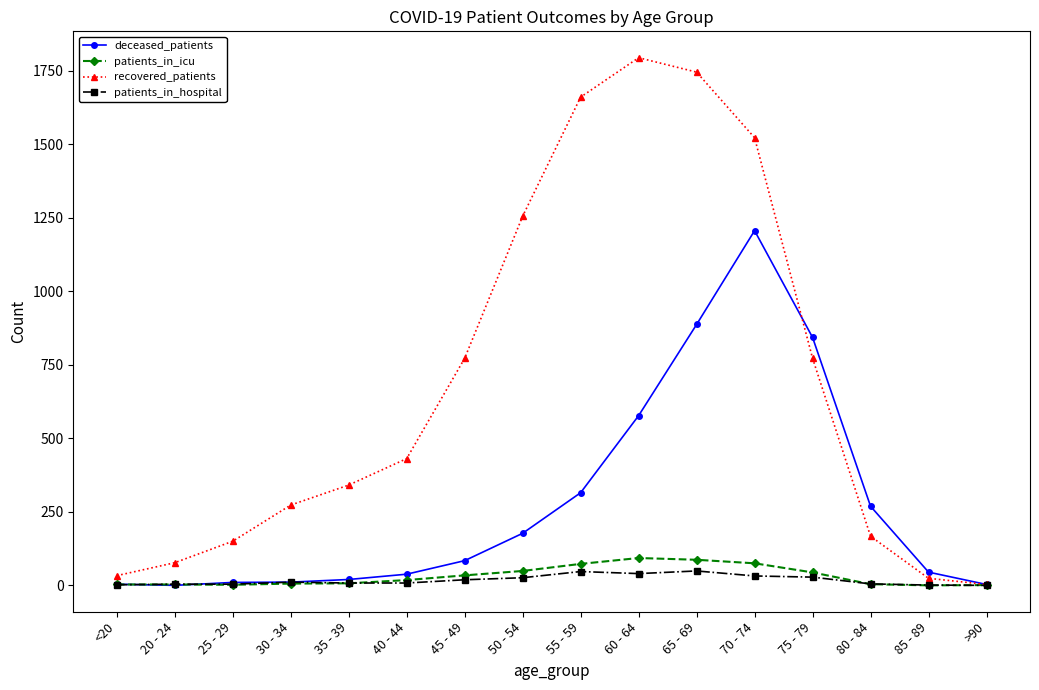

True or false: patients_in_hospital has more than 2 interior local peaks.

True